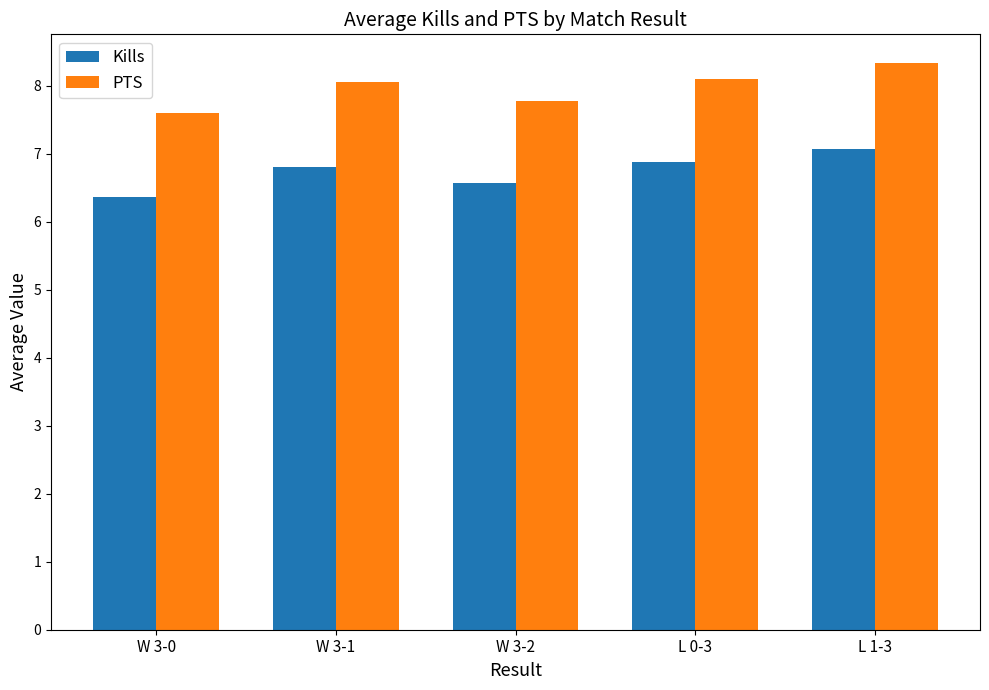

List the series in order of their overall mean, highest first.

PTS, Kills